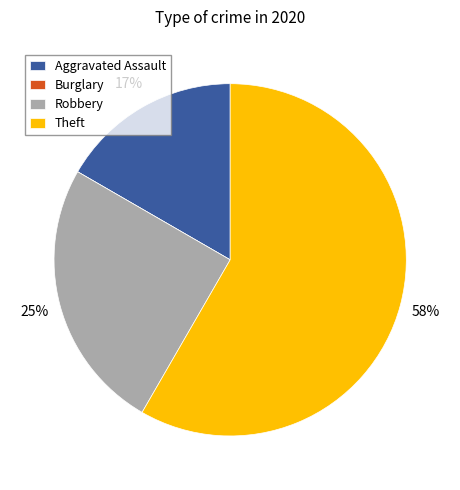

Is Aggravated Assault the majority of the pie?

No